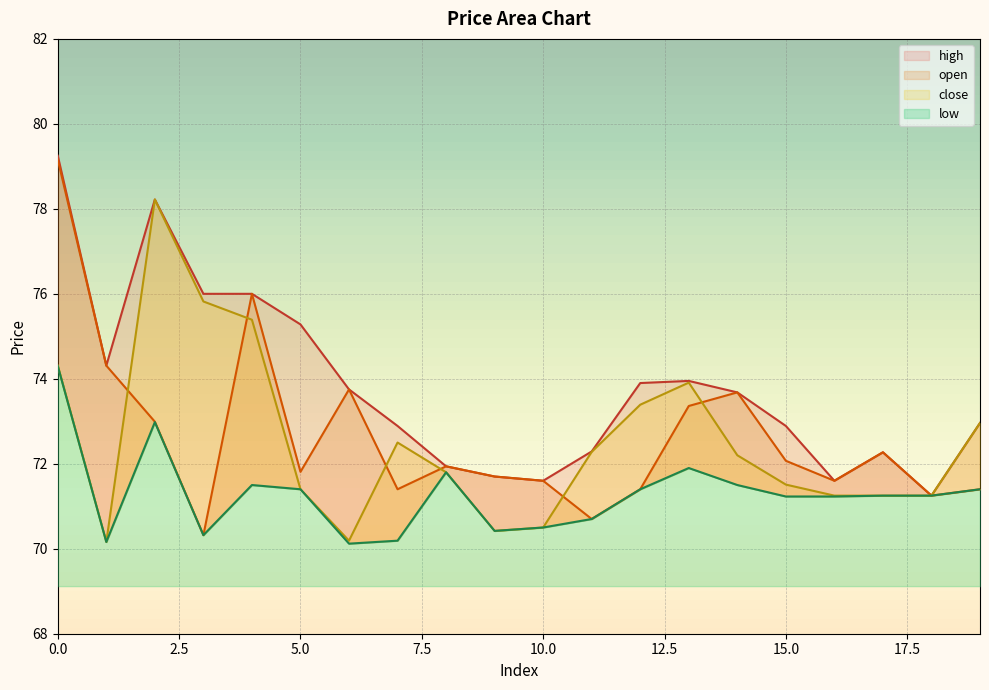

Which series has the largest total across all categories?

high